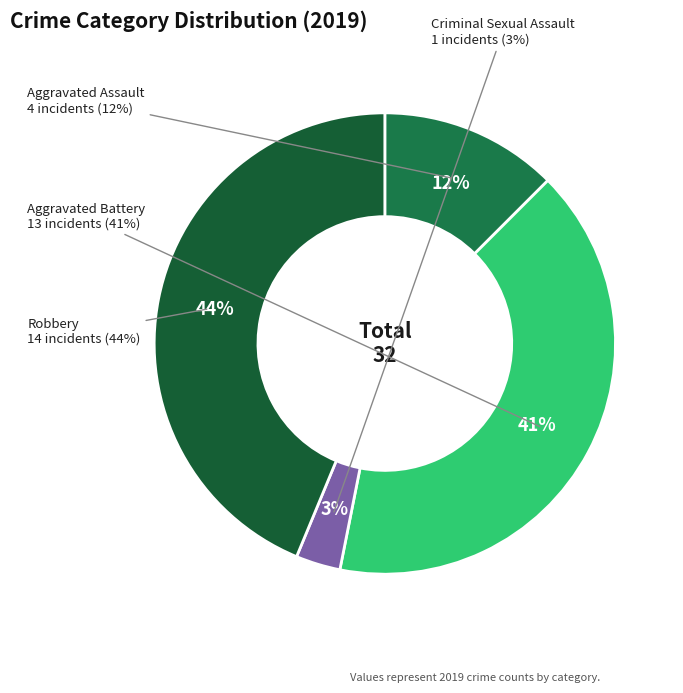

What is the largest slice in the pie chart?

Robbery